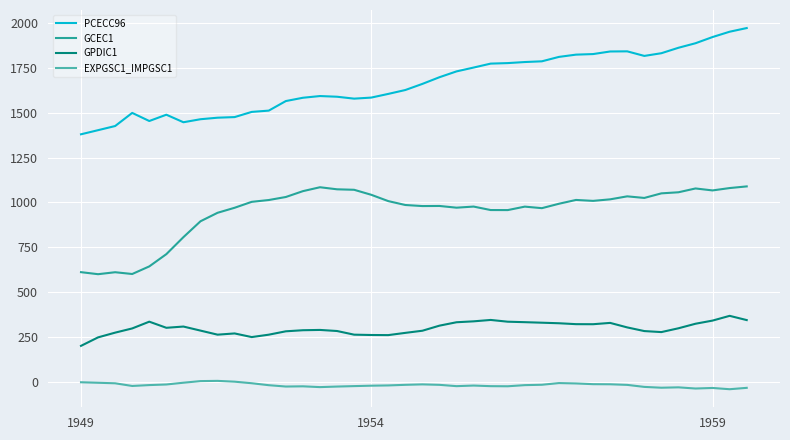

List the series in order of their overall mean, lowest first.

EXPGSC1_IMPGSC1, GPDIC1, GCEC1, PCECC96